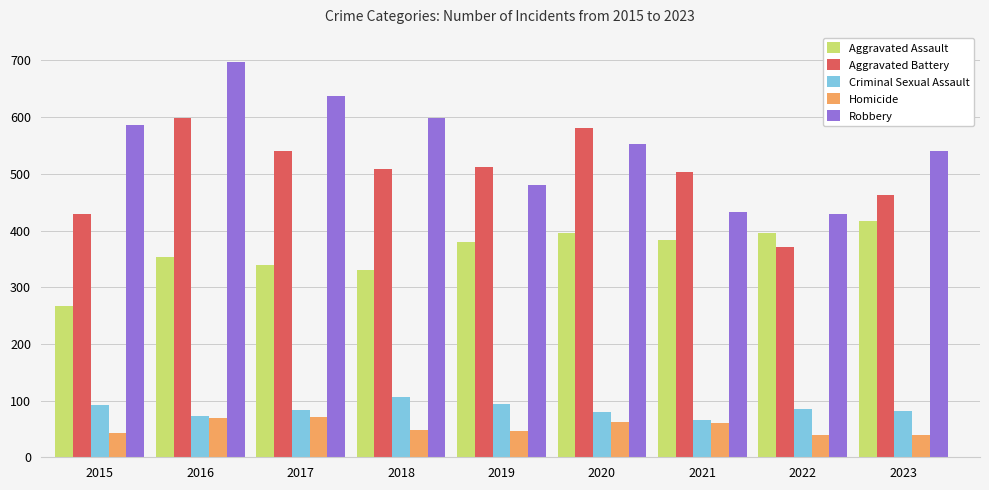

Which series has the largest total across all categories?

Robbery